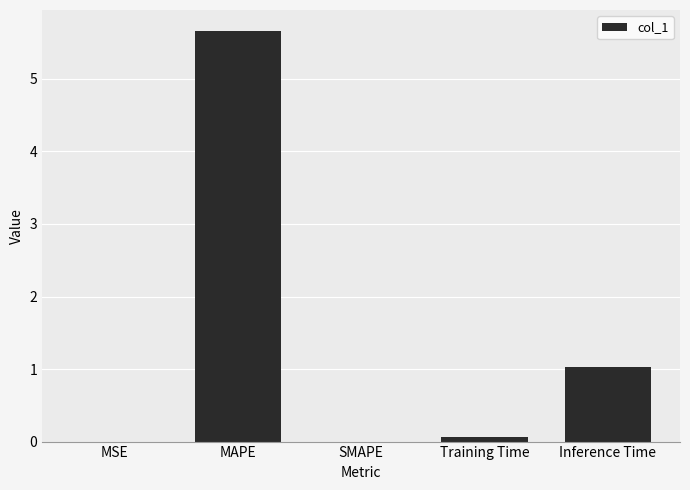

Are the bars horizontal?

No